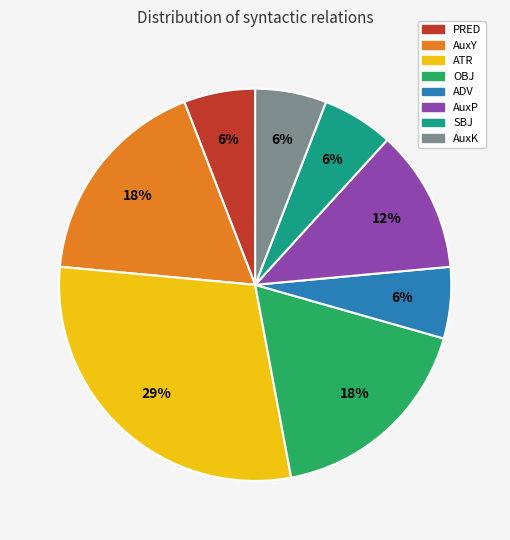

To the nearest percent, what percentage of the pie is AuxP?

12%